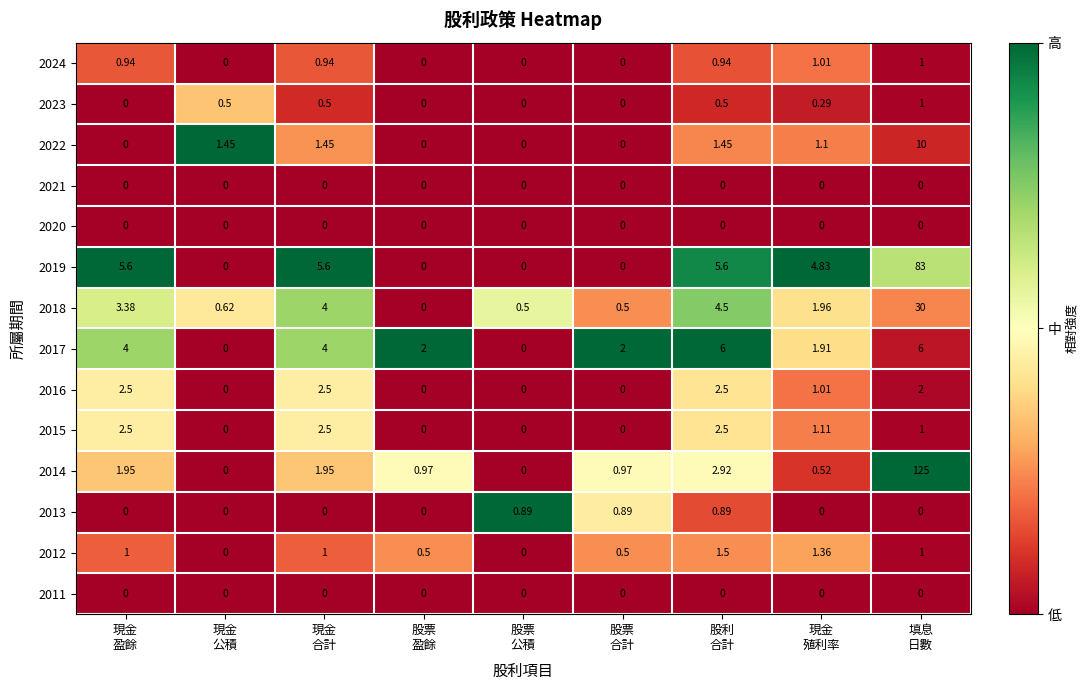

How many positive values does the 2022 series have?

5